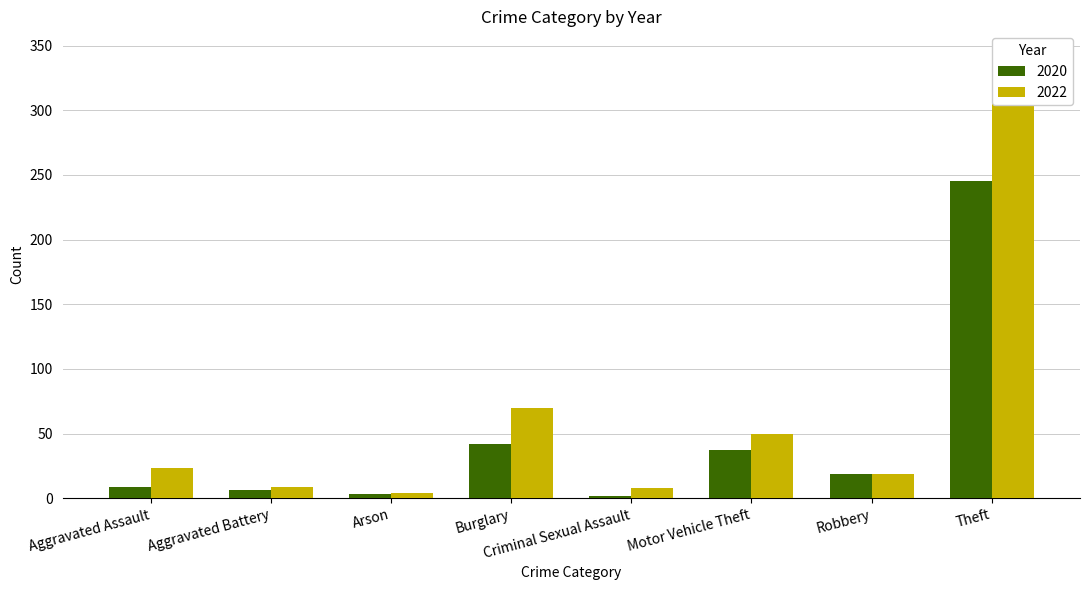

What is the greatest value displayed?

314